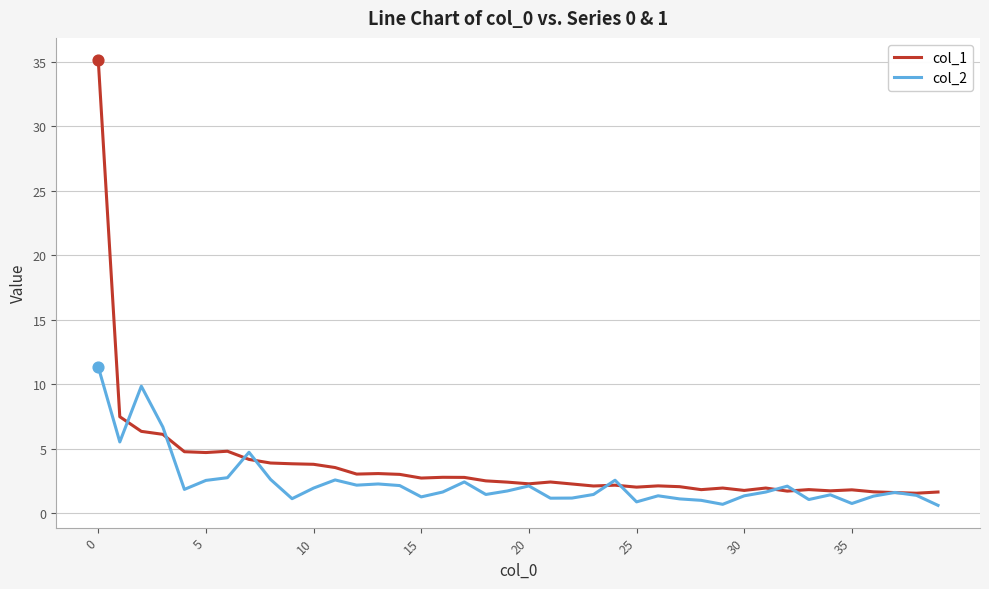

Which series has the largest range (max minus min)?

col_1